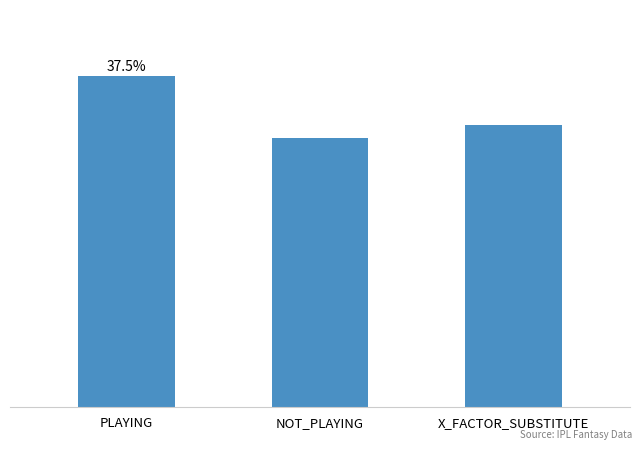

What is the minimum value shown in the chart?

6.3